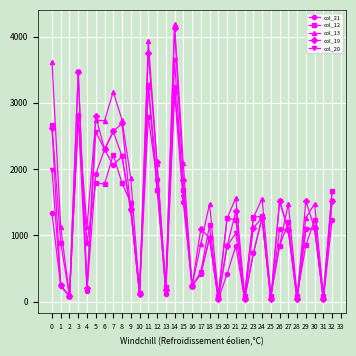

How many lines are shown in the chart?

5